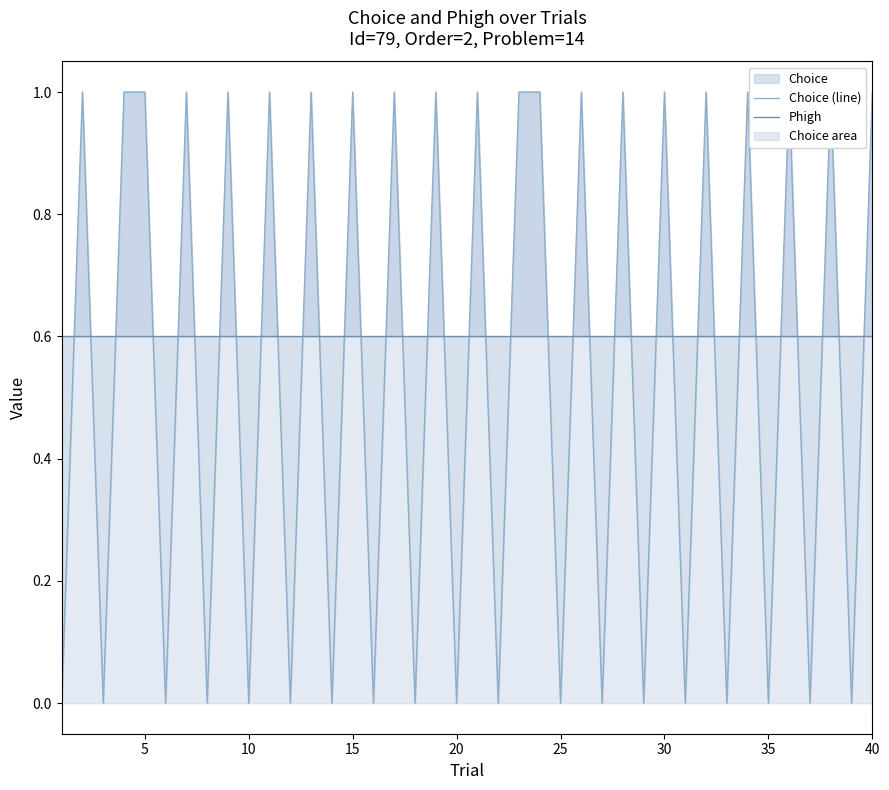

Read the Phigh value at 30.

0.6